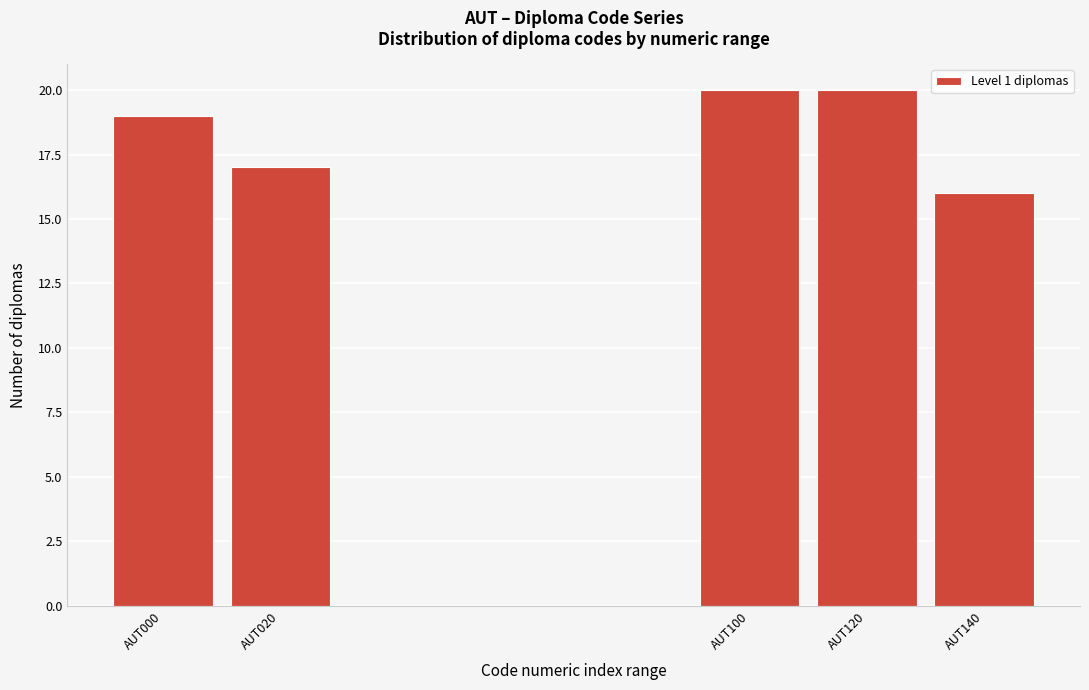

Reading left to right, list all the values displayed in this chart.

AUT000=19	AUT020=17	AUT100=20	AUT120=20	AUT140=16